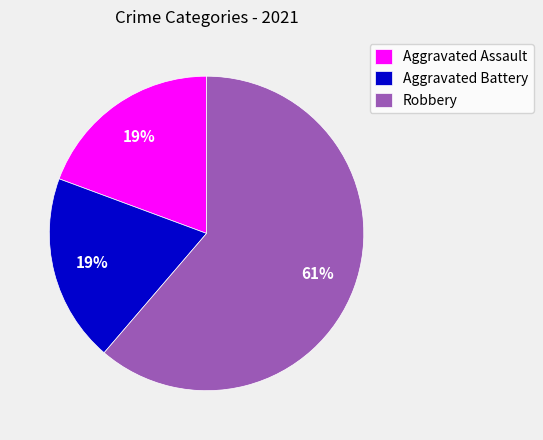

Which category has the biggest portion of the pie?

Robbery